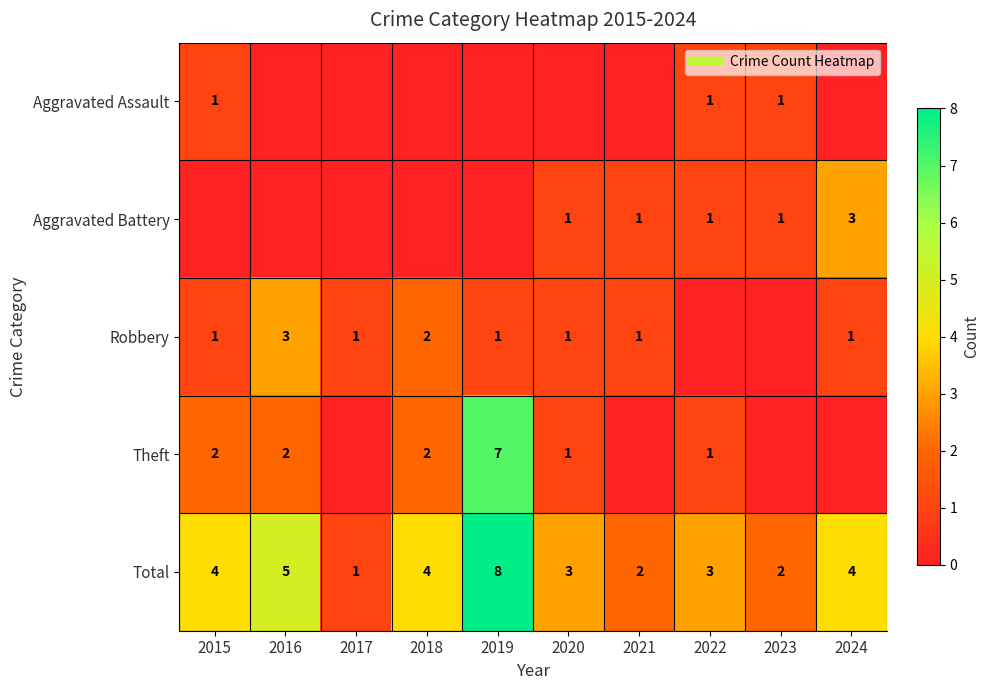

What is the approximate value of Theft at 2016?

2